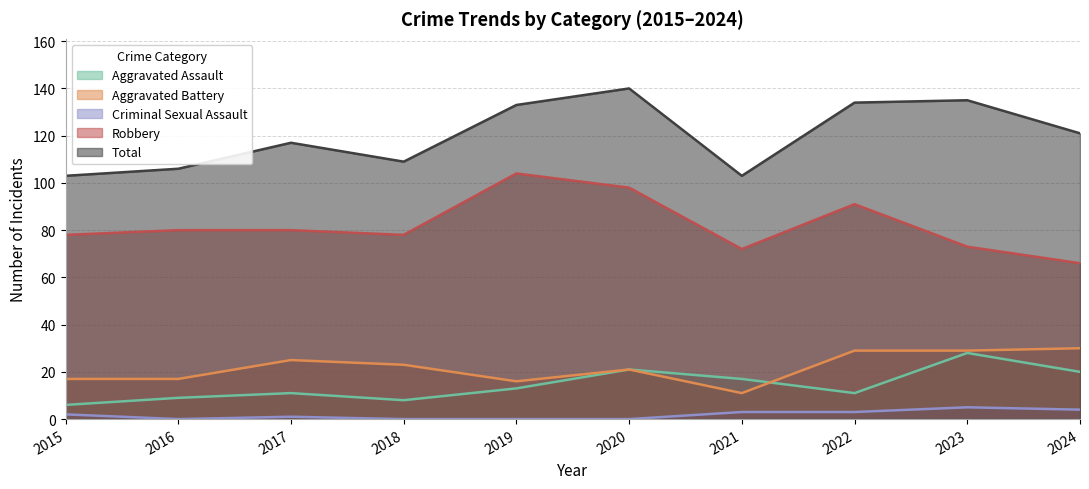

True or false: Aggravated Battery and Criminal Sexual Assault intersect in this chart.

False